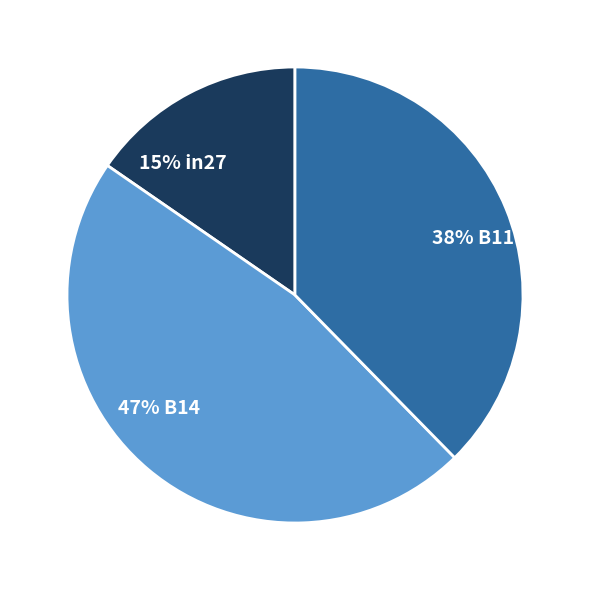

To the nearest percent, what is the average slice percentage?

33%